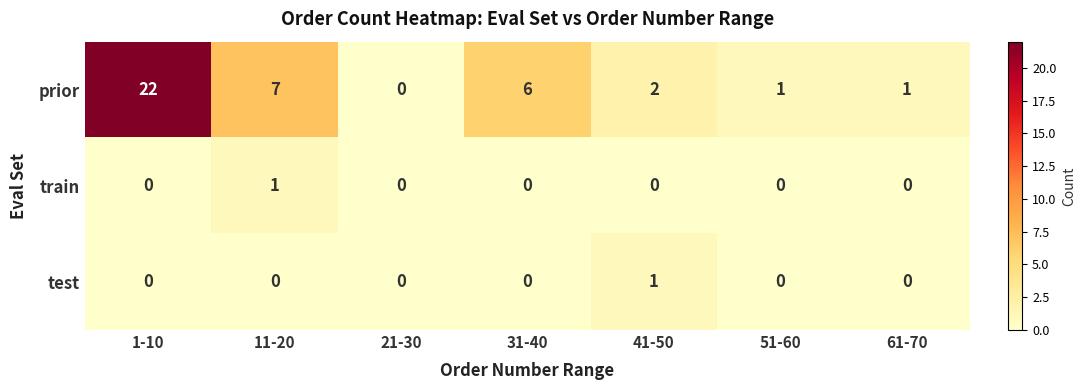

The test series shows 0 at 61-70. True or false?

True